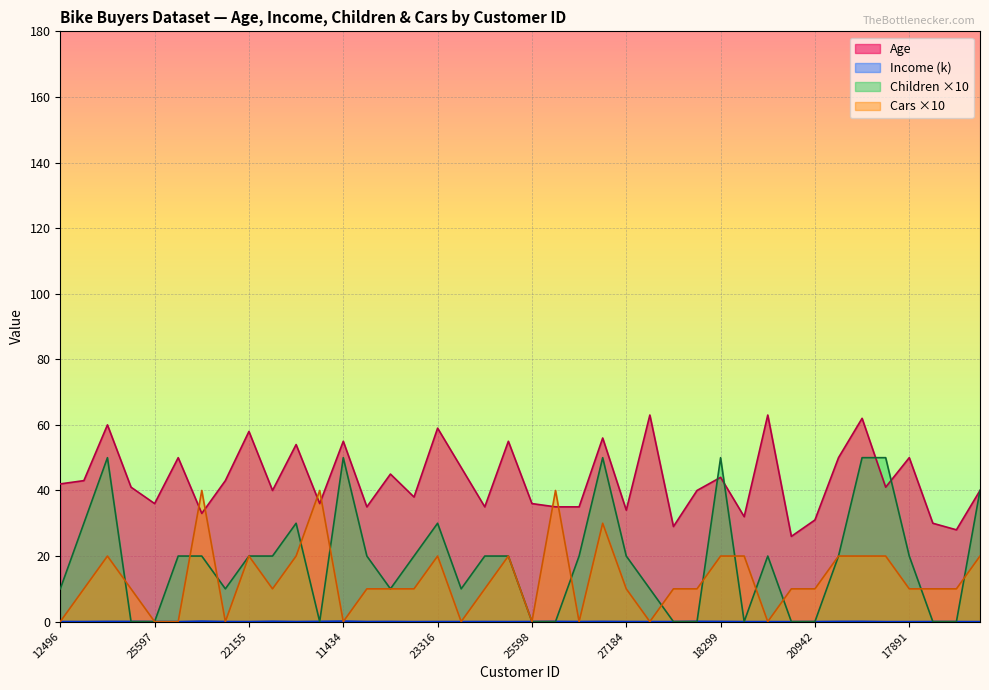

What are all the series names shown in the legend?

Age, Income (k), Children, Cars